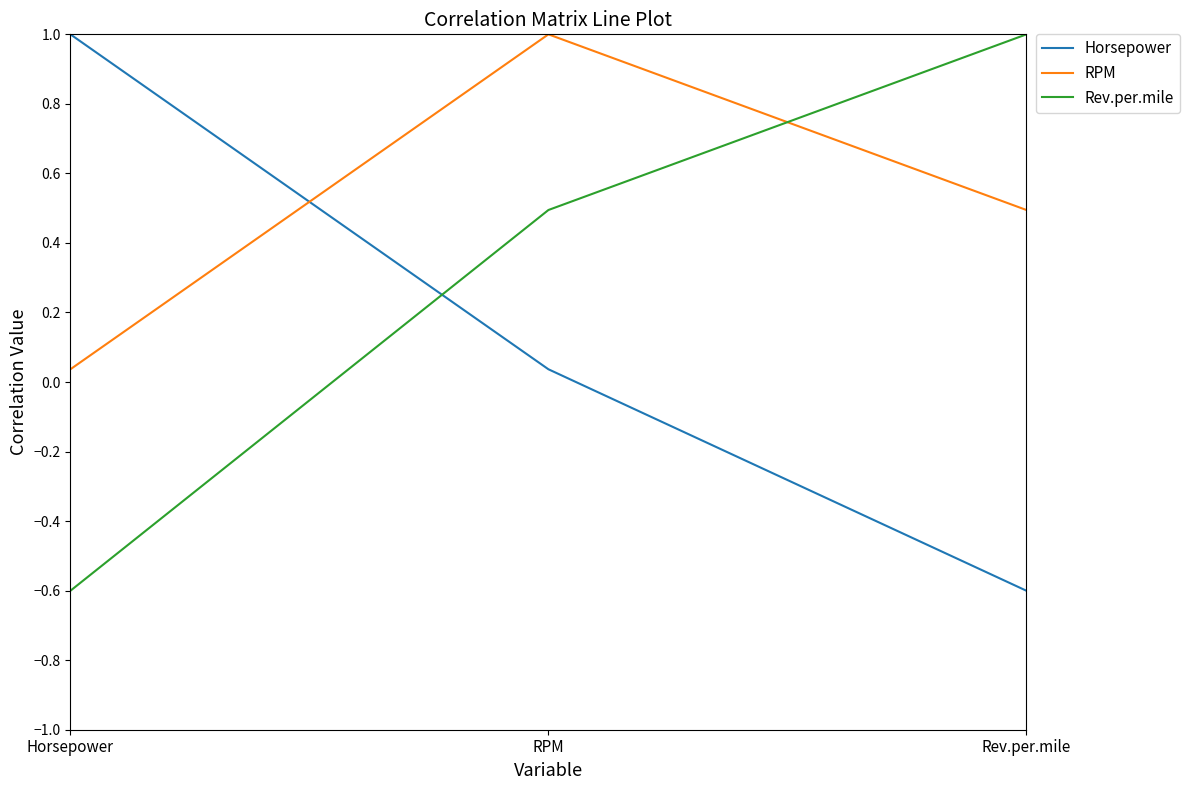

Where is Rev.per.mile nearest to the value 0?

RPM